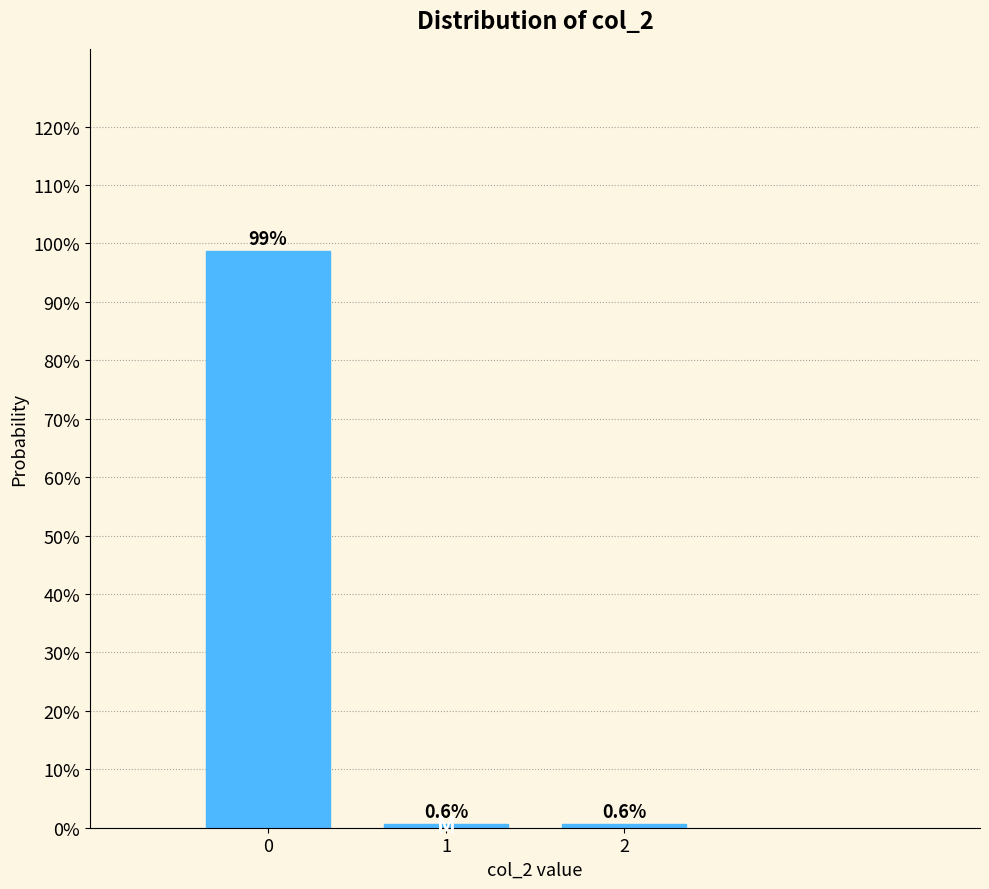

Reading right to left, list all the values displayed in this chart.

0.6	0.6	98.8